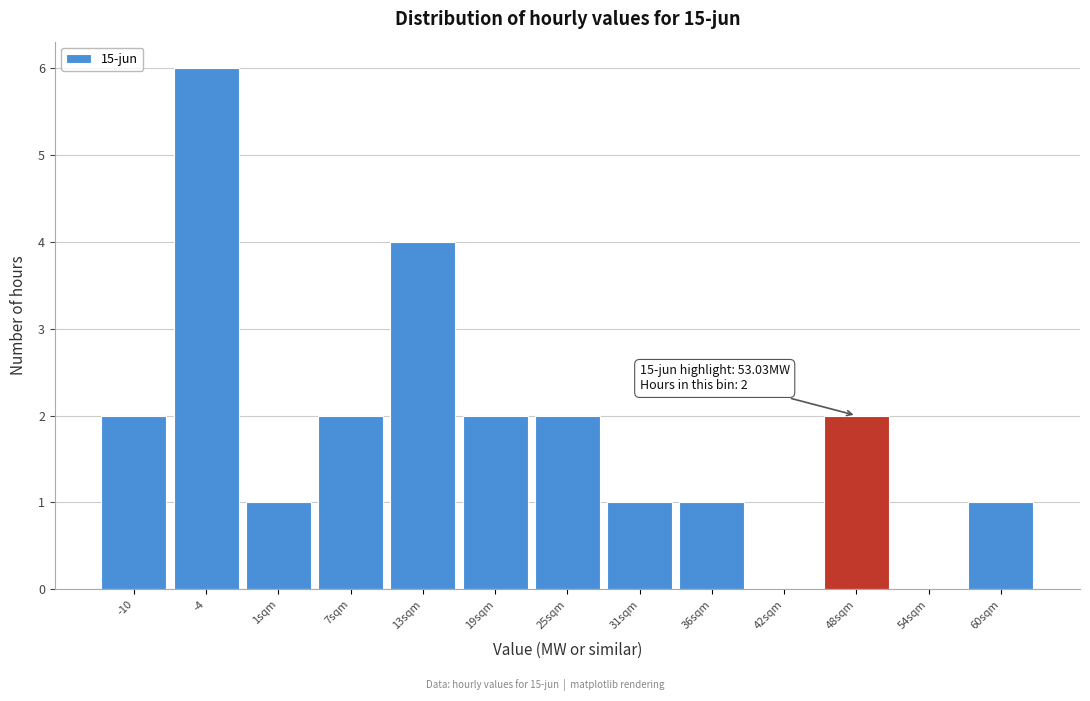

Reading left to right, list all the values displayed in this chart.

-10=2	-4=6	1sqm=1	7sqm=2	13sqm=4	19sqm=2	25sqm=2	31sqm=1	36sqm=1	42sqm=0	48sqm=2	54sqm=0	60sqm=1